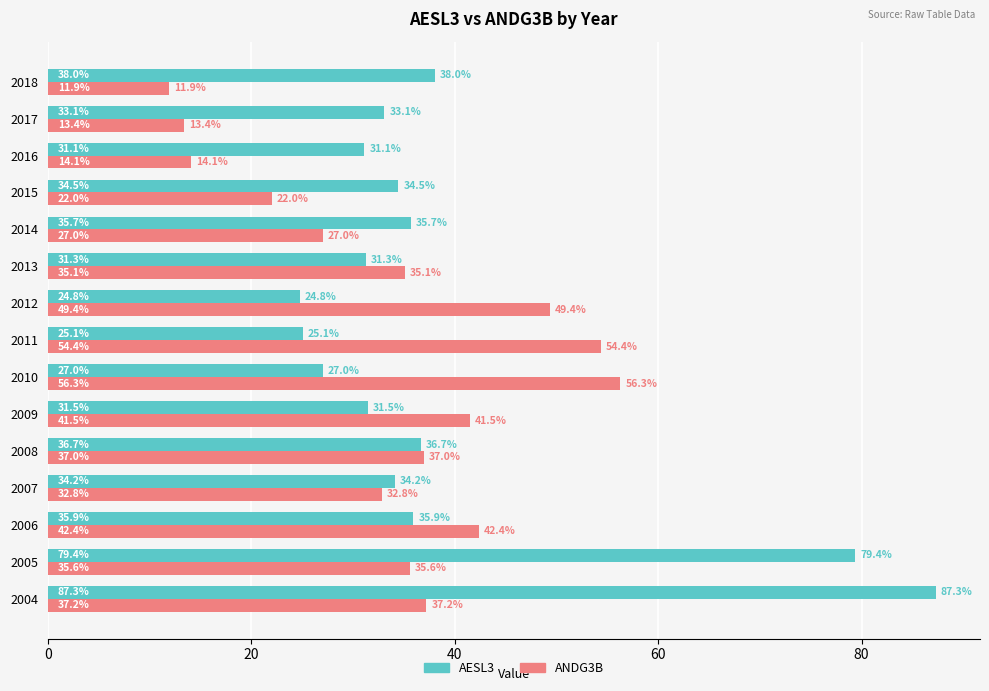

At which label is ANDG3B closest to 34?

2013